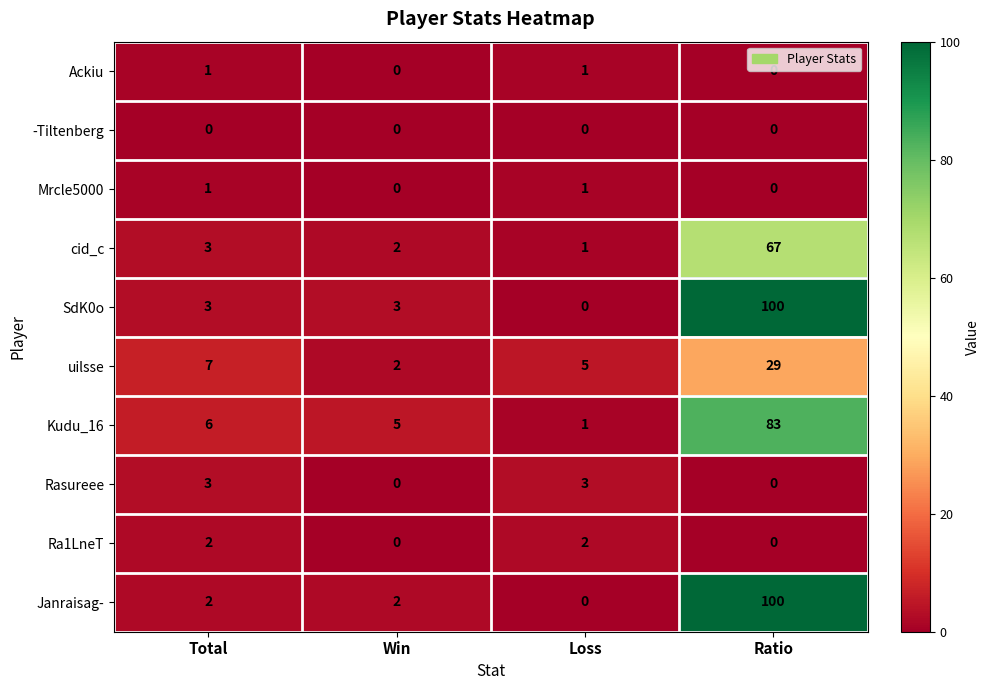

Is it true that Mrcle5000 equals 2 at Loss?

False